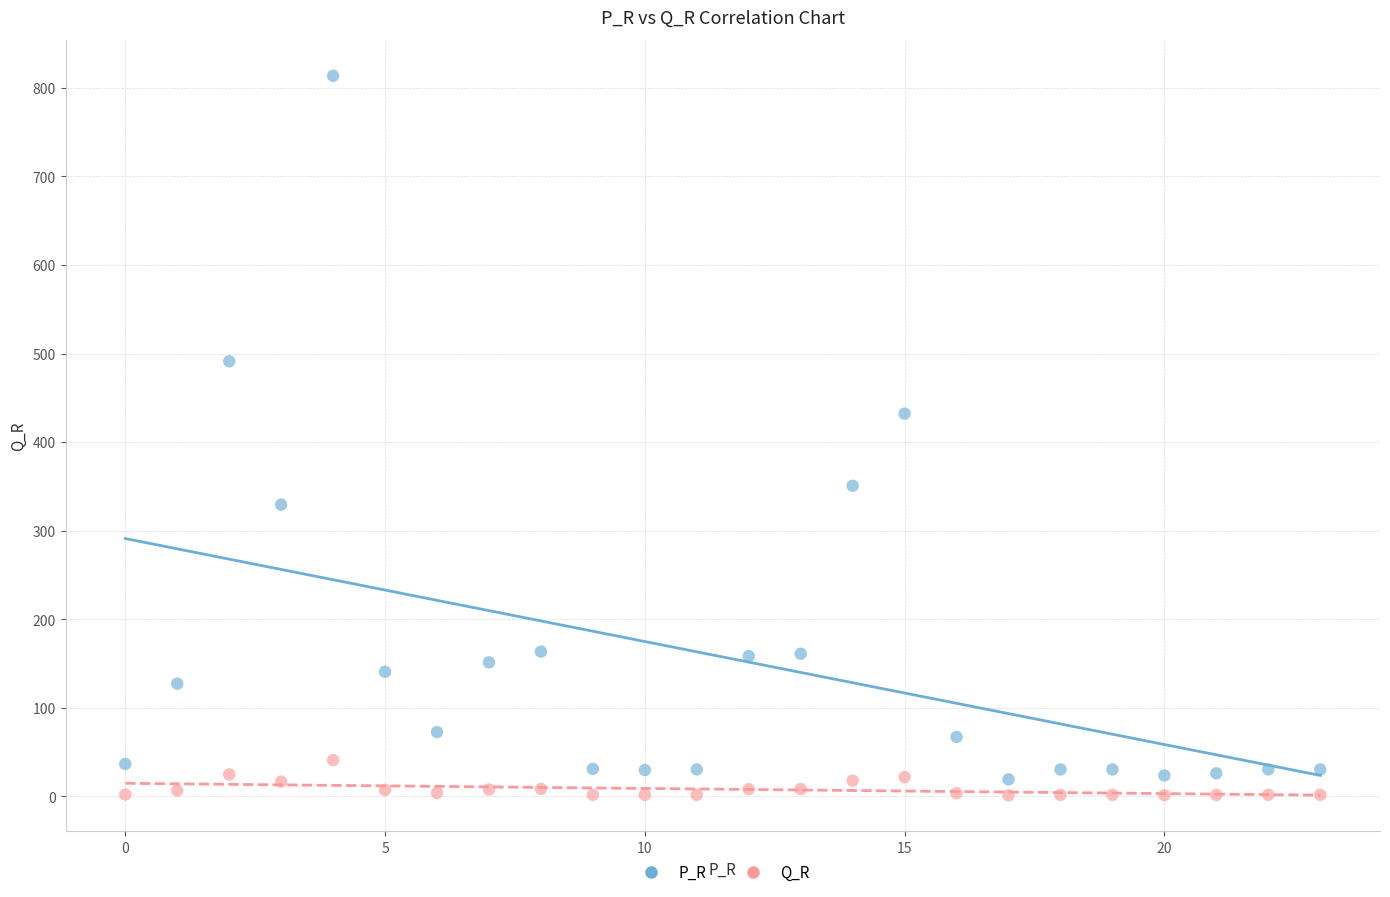

Across all series, what Y value is closest to 407?

432.1